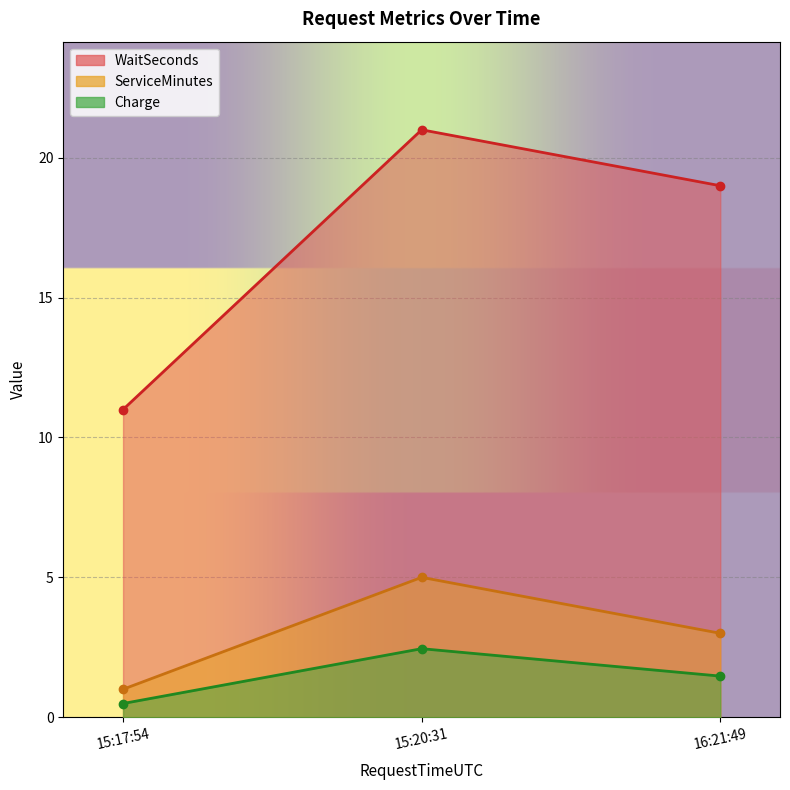

At how many categories does at least one series exceed 18?

2